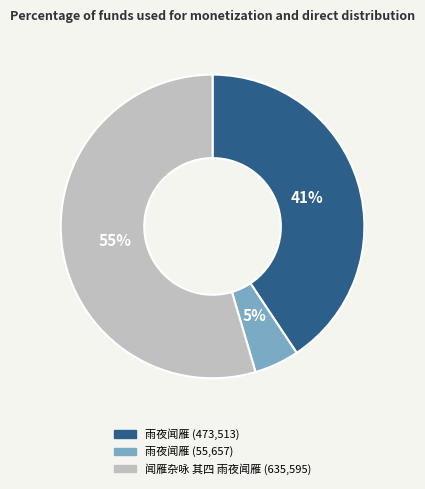

Is there any slice that represents more than half of the pie?

Yes